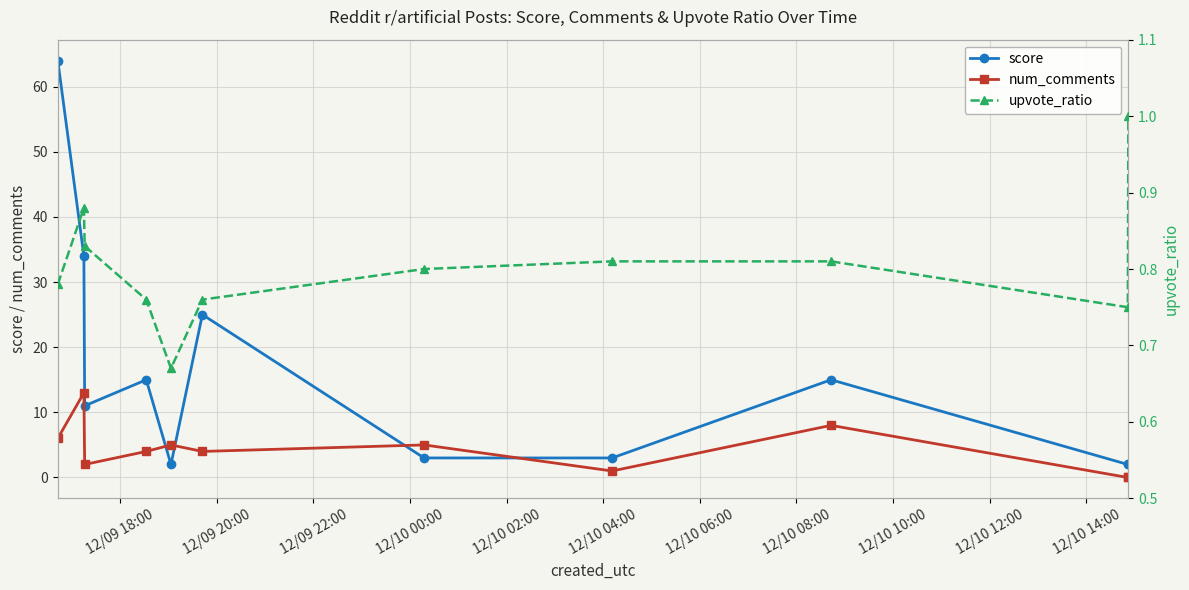

What is the average value of the num_comments series?

4